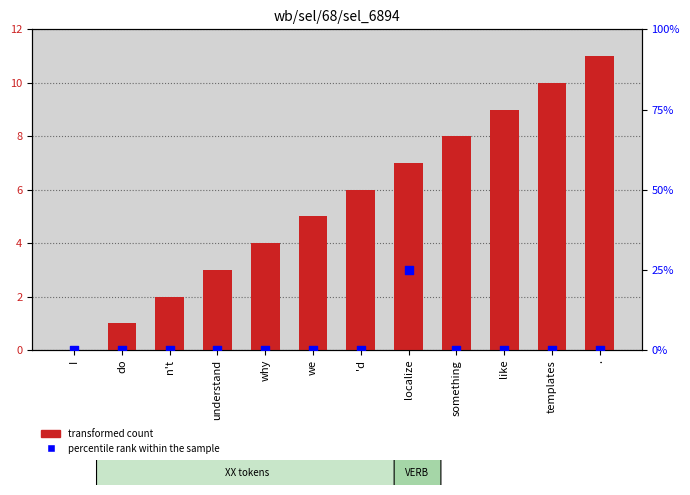

Is the value of transformed count at like greater than the value of percentile rank within the sample at localize?

No